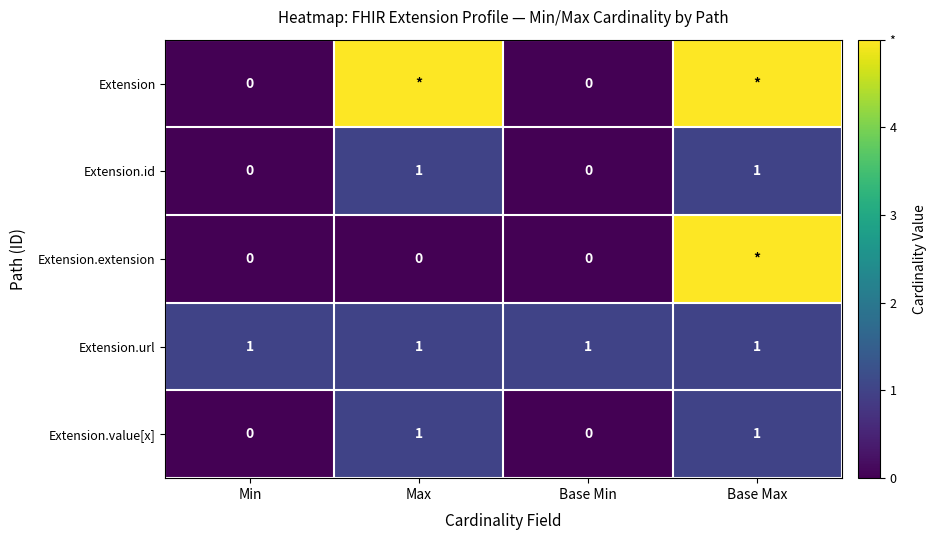

At which category is the sum across all series the highest?

Base Max